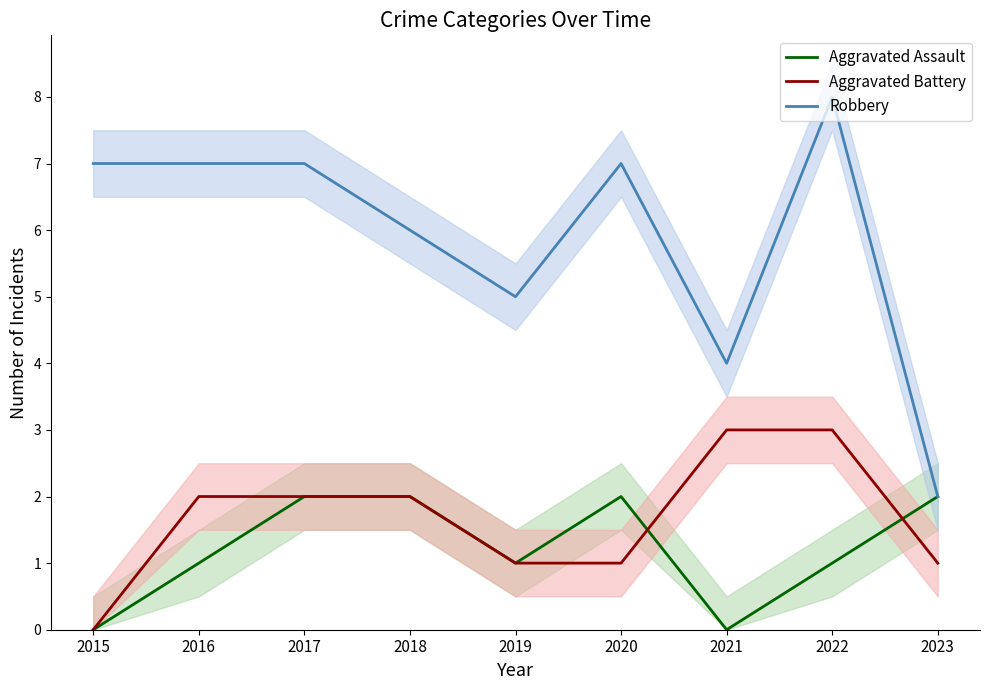

What is the value of the Aggravated Battery point at the 8th from the left?

3